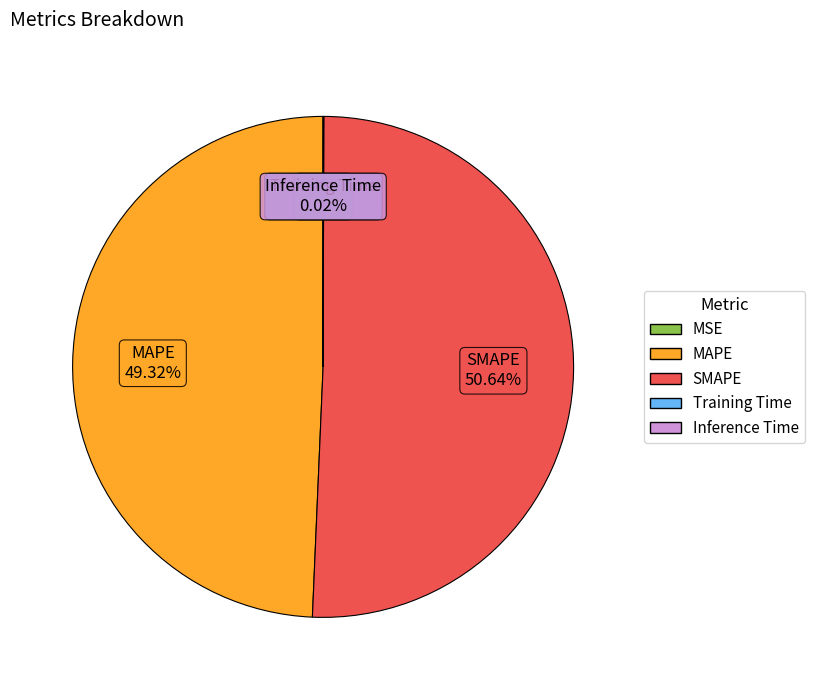

Is SMAPE the majority of the pie?

Yes